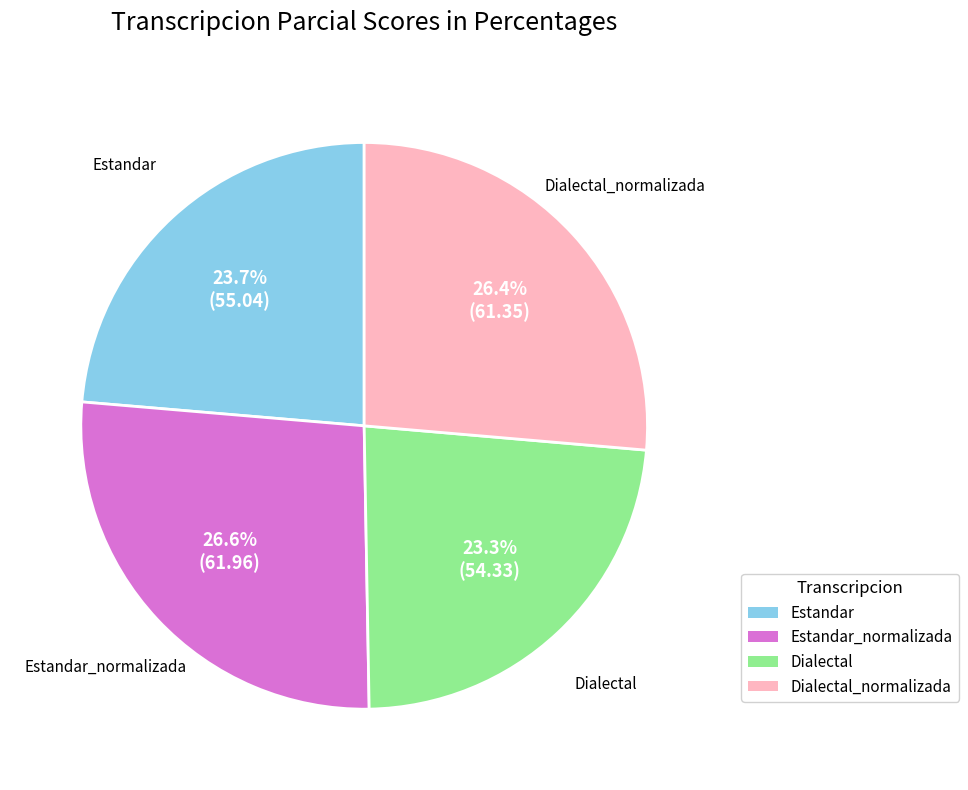

To the nearest percent, what is the average slice percentage?

25%